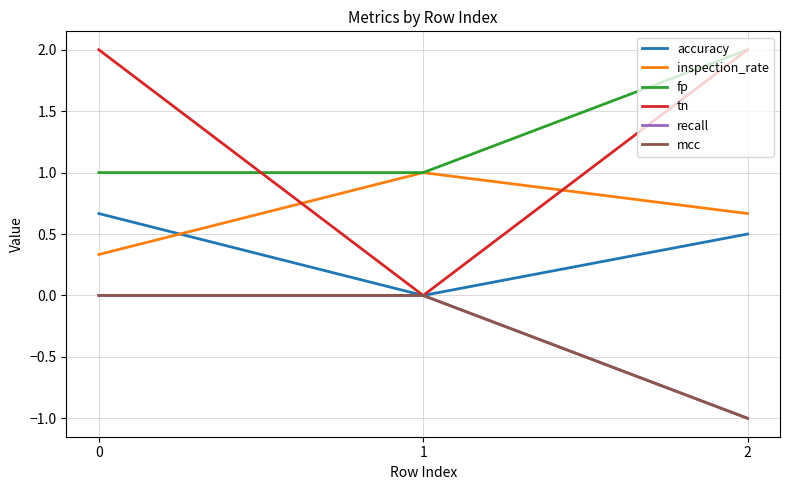

Which series has the widest spread of values?

tn